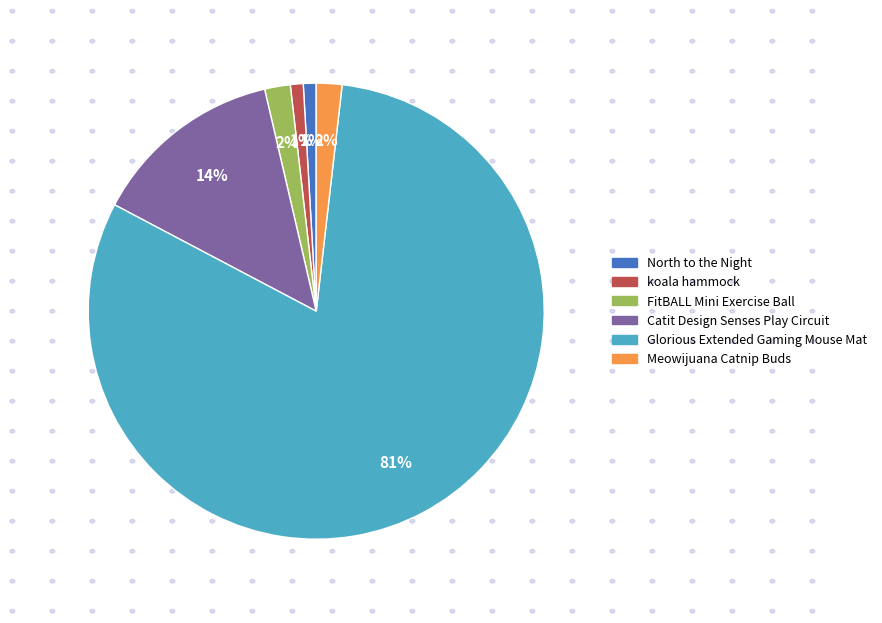

What is the majority slice?

Glorious Extended Gaming Mouse Mat